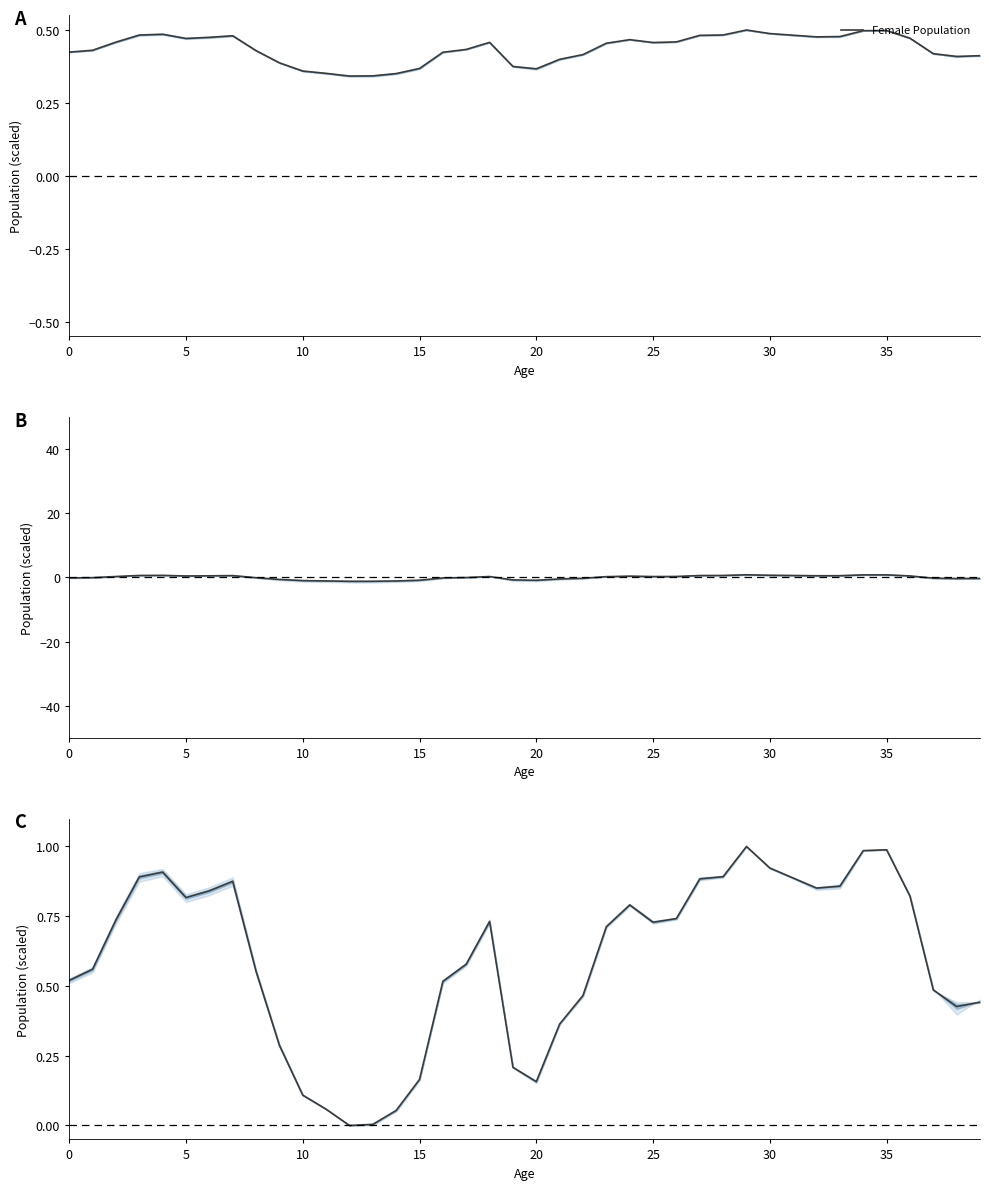

What is the difference between the values at 21 and 0?

0.2